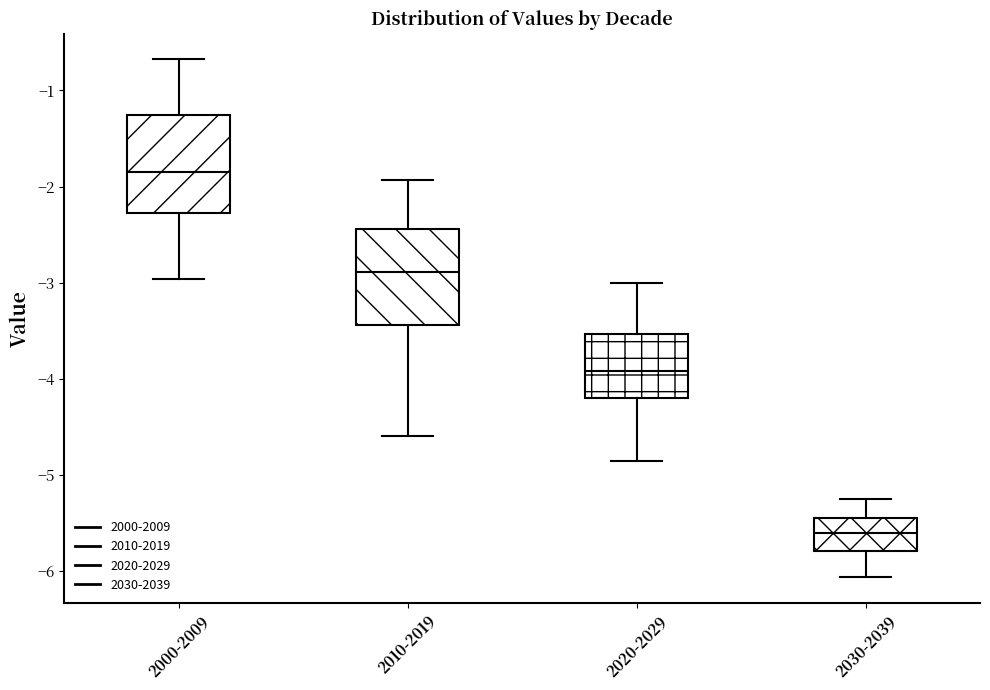

Where does the lower whisker of the box for 2030-2039 end on the y-axis? The values are not printed on the chart, so give them approximately, as read against the axis.

-6.1